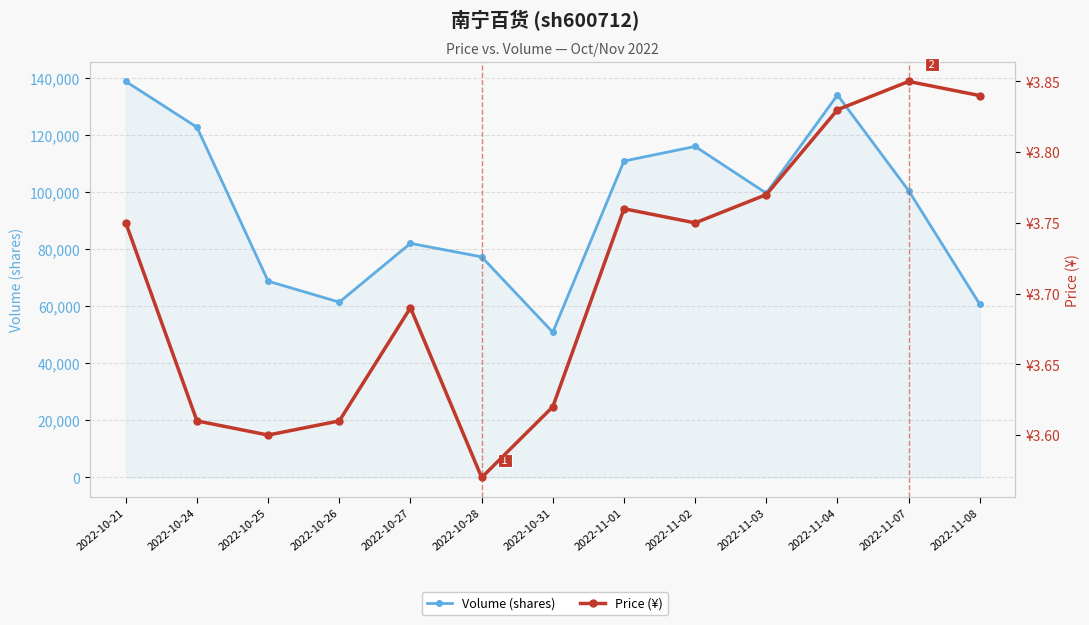

What is the spread (max minus min) of values at 2022-11-08?

60634.2